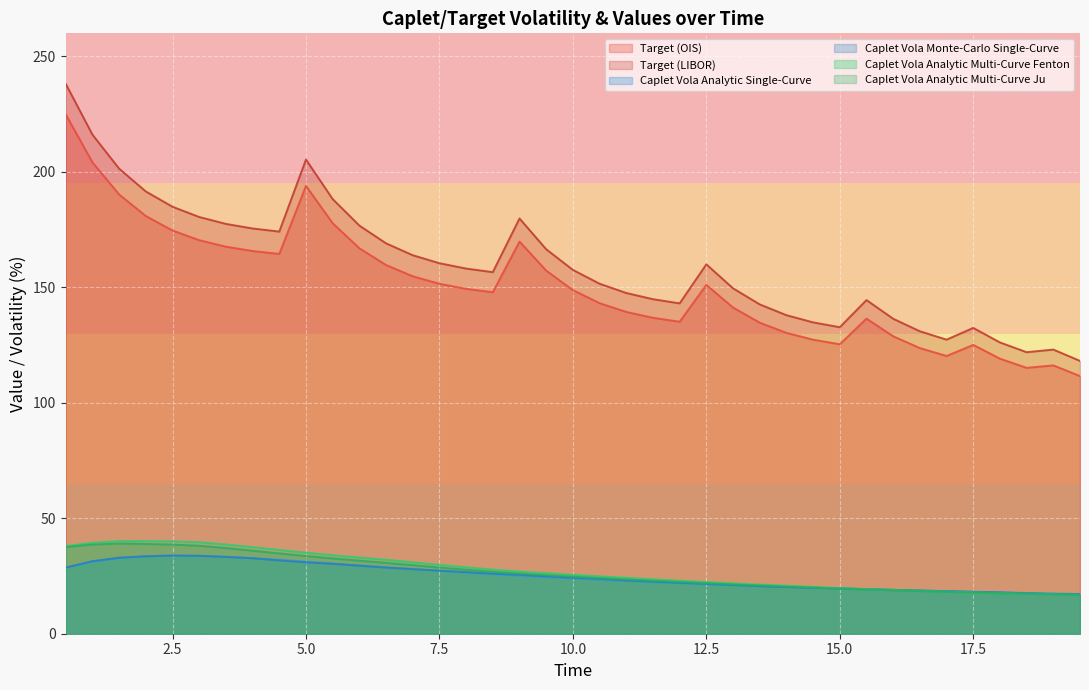

Which series ends up on top after the final intersection of Caplet Vola Analytic Single-Curve and Caplet Vola Analytic Multi-Curve Fenton?

Caplet Vola Analytic Single-Curve